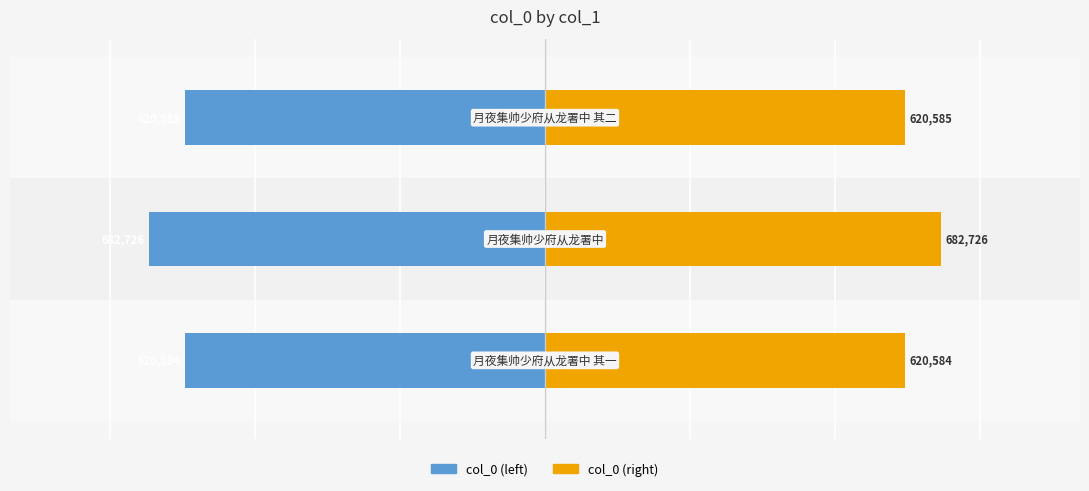

The value of col_0 (left) at 1 is -682726. True or false?

True